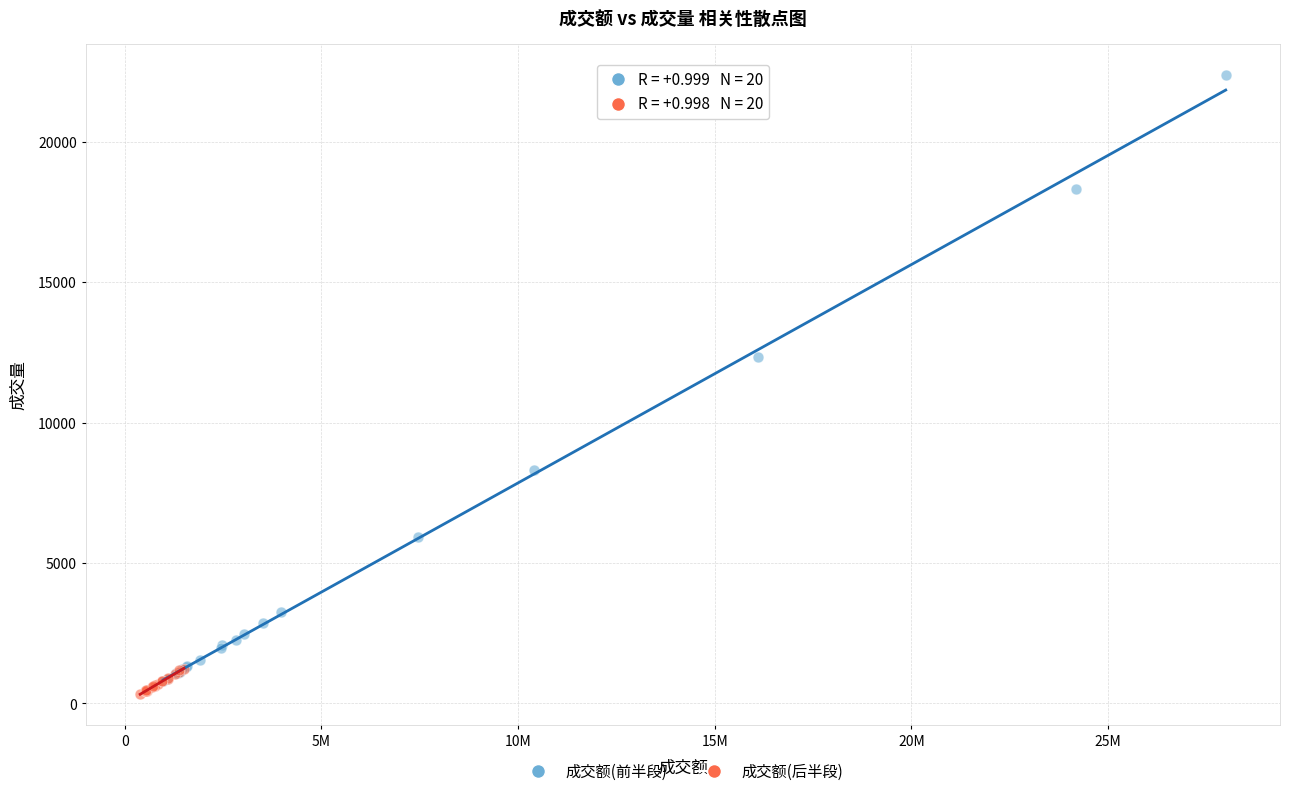

Which series reaches the maximum Y coordinate?

成交额(前半段)